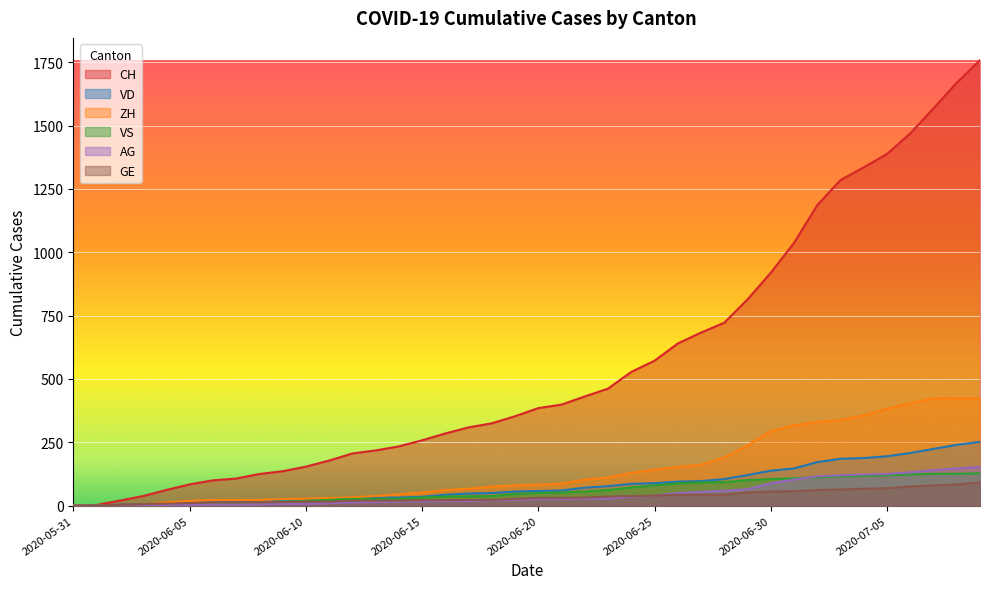

List the series in order of their peak value, lowest first.

GE, VS, AG, VD, ZH, CH